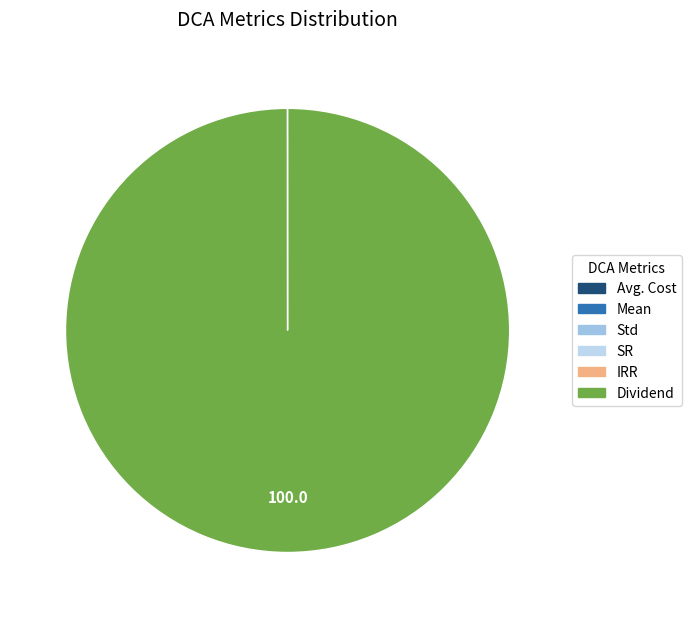

Count the number of slices in the pie.

6